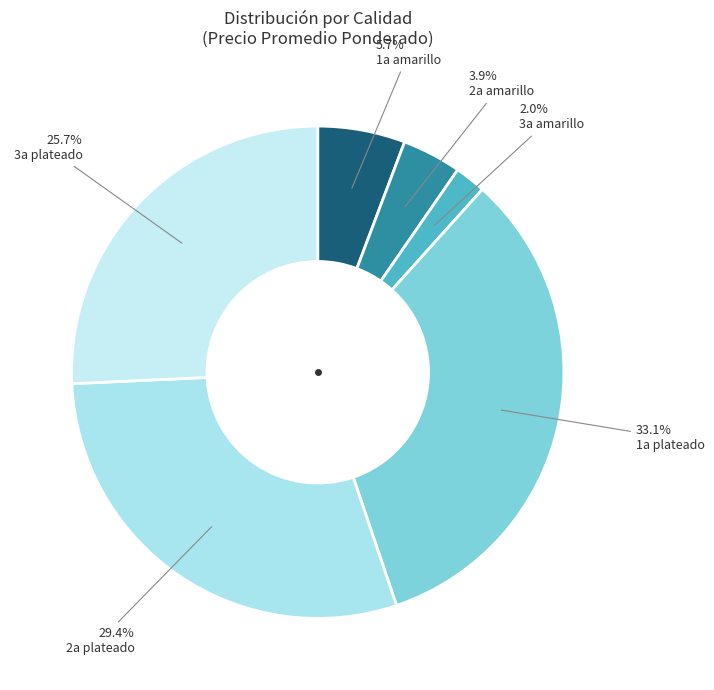

Which slice is the largest?

1a plateado